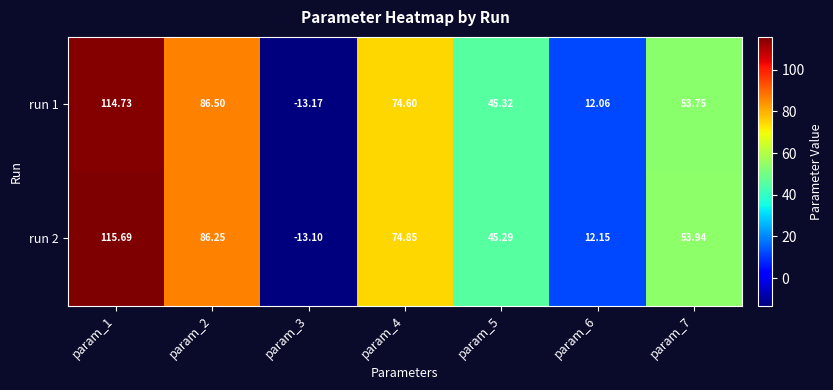

Is the value of run 1 at param_3 greater than the value of run 2 at param_2?

No